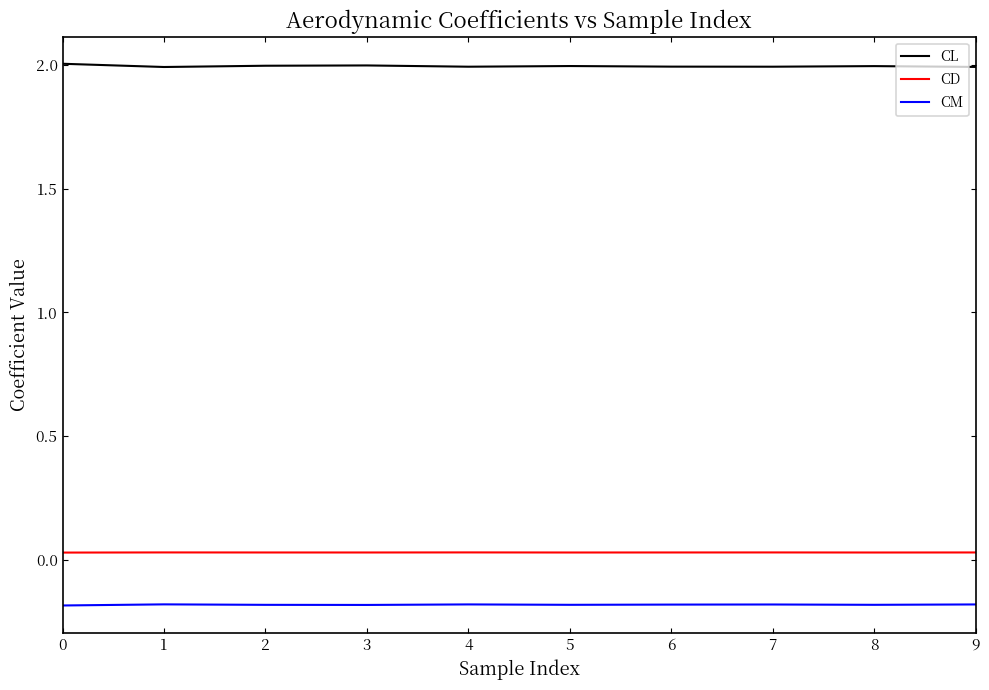

Rank the series by their maximum value, from lowest to highest.

CM, CD, CL